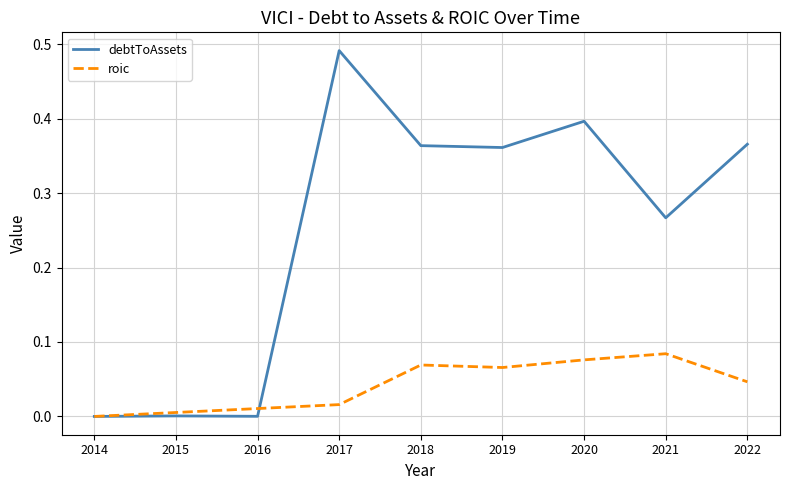

Rank the series by their average value, from highest to lowest.

debtToAssets, roic